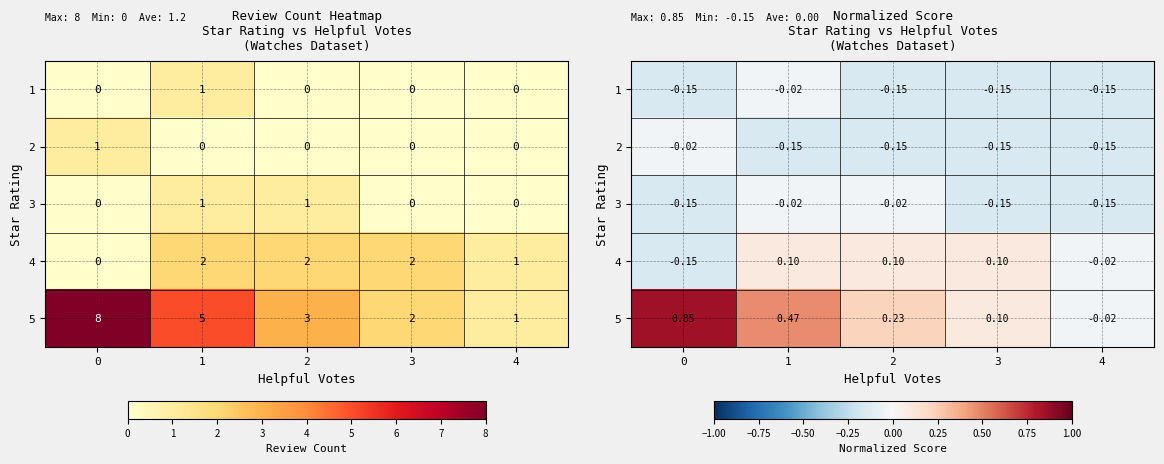

What is the minimum value shown in the chart?

-0.1